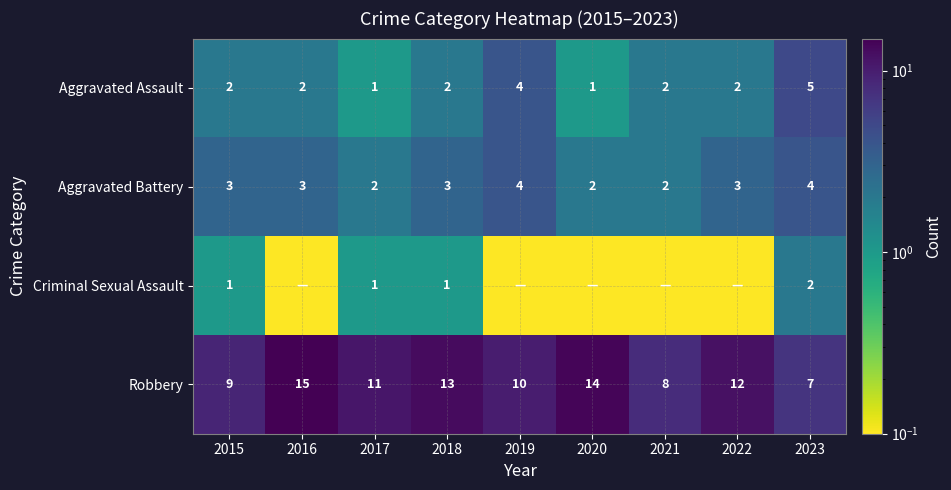

Count the number of categories in the chart.

9